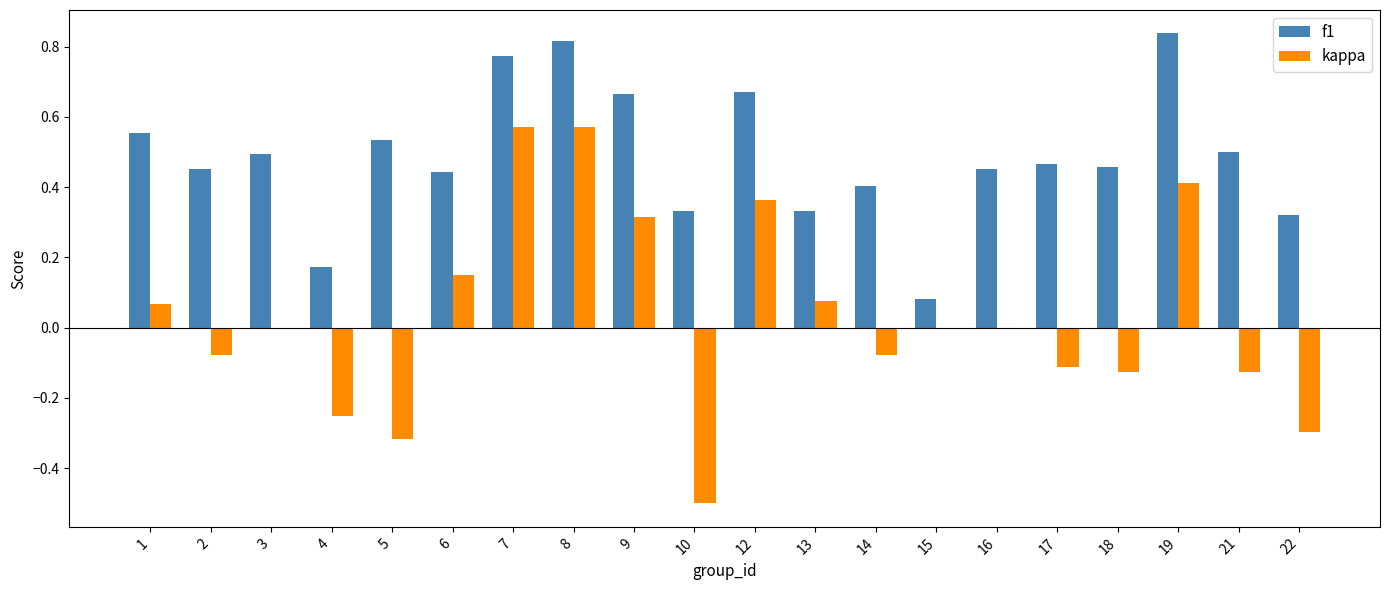

What is the sum of all f1 values?

9.8